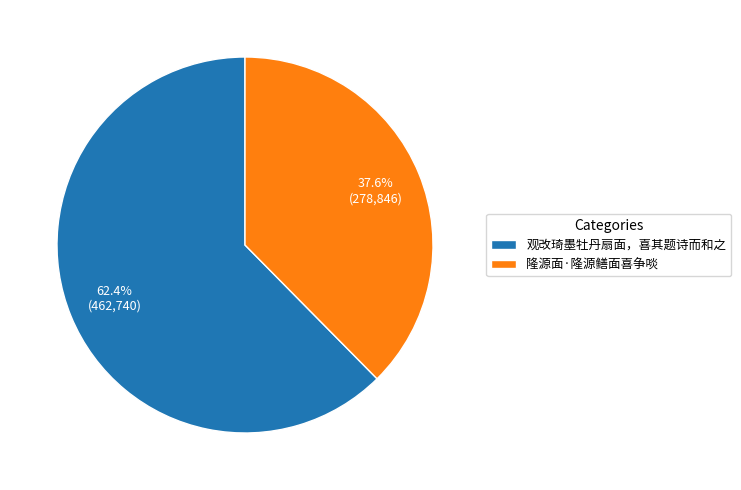

To the nearest percent, what is the average slice percentage?

50%